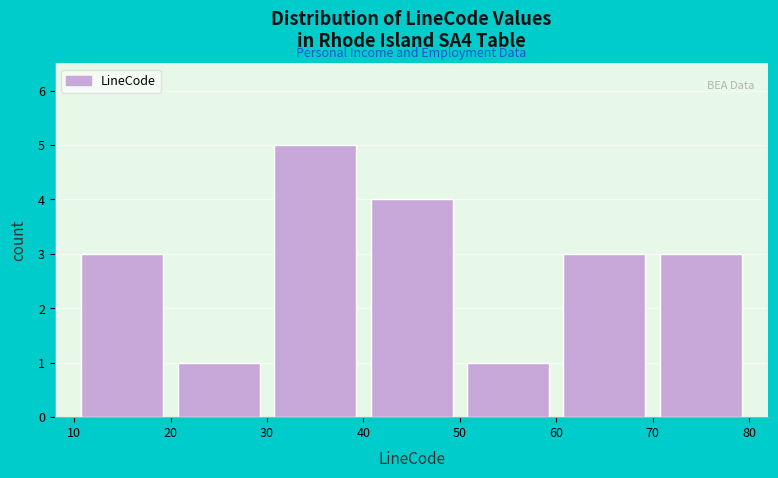

How tall is the bar that spans 70 to 80 on the x-axis? The values are not printed on the chart, so give them approximately, as read against the axis.

3